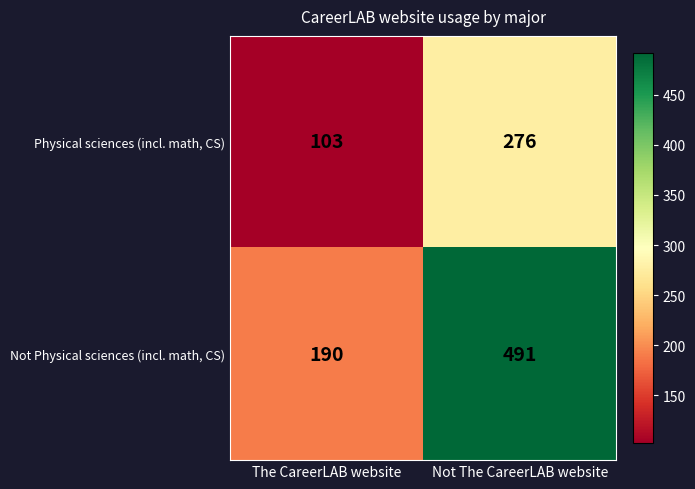

List the series in order of their peak value, lowest first.

Physical sciences (incl. math, CS), Not Physical sciences (incl. math, CS)